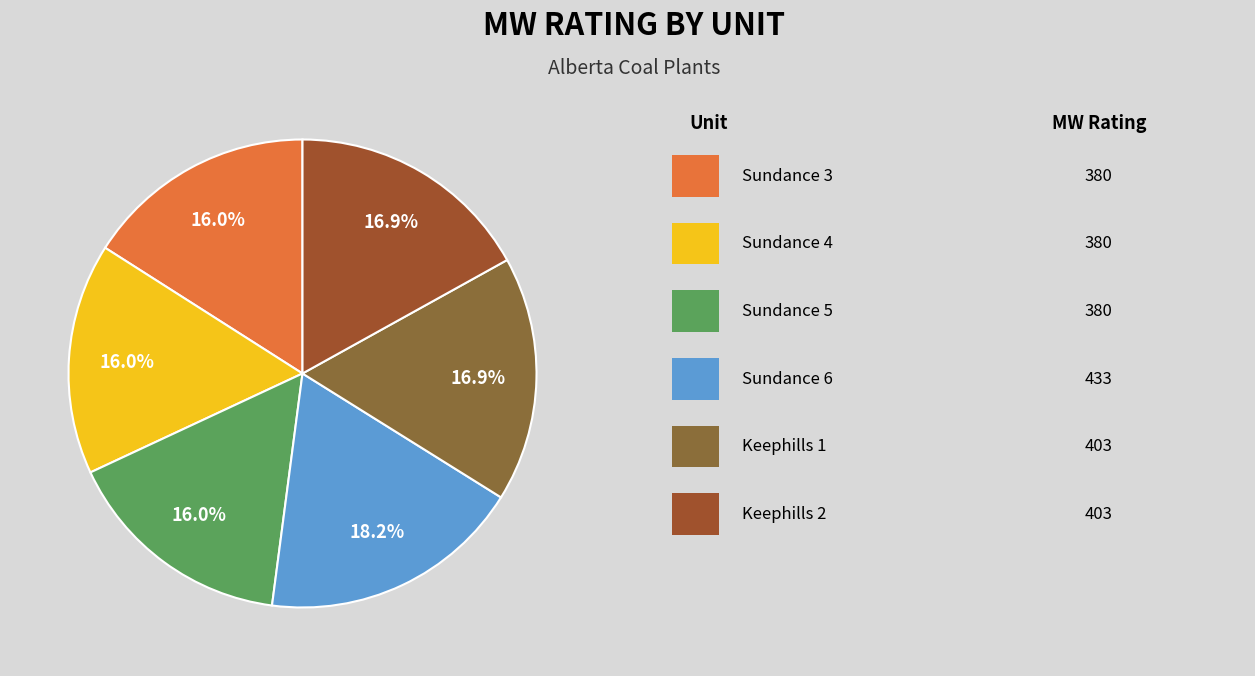

To the nearest percent, what is the average slice percentage?

17%